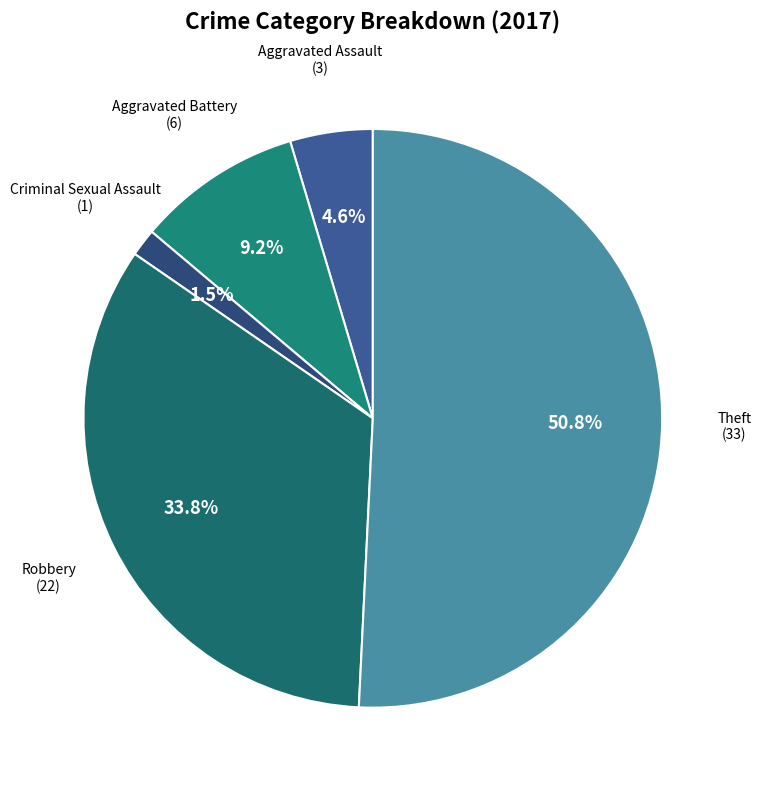

How many slices are in this pie chart?

5